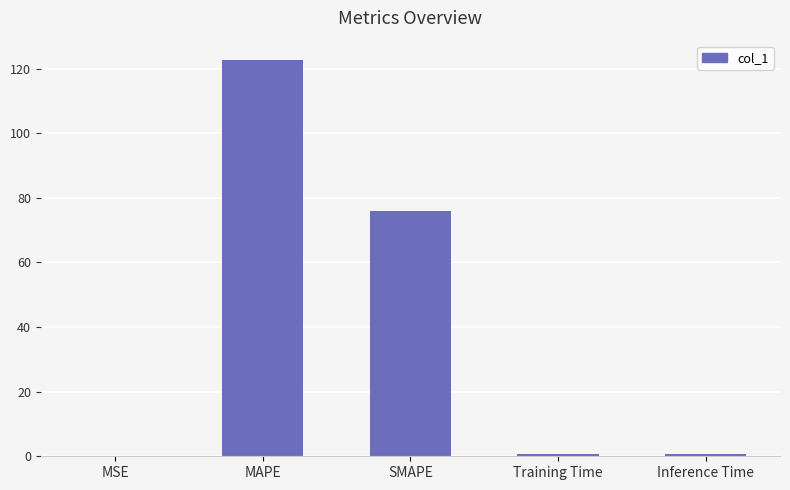

What is the maximum value shown in the chart?

122.5